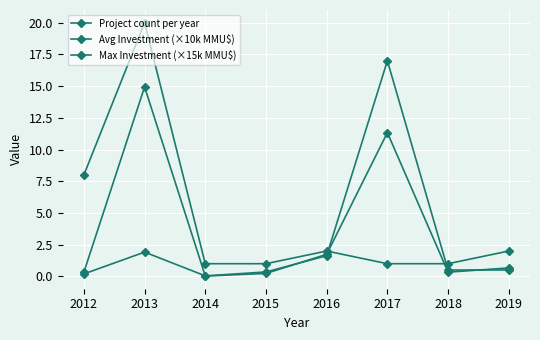

At how many categories does at least one series exceed 3?

3